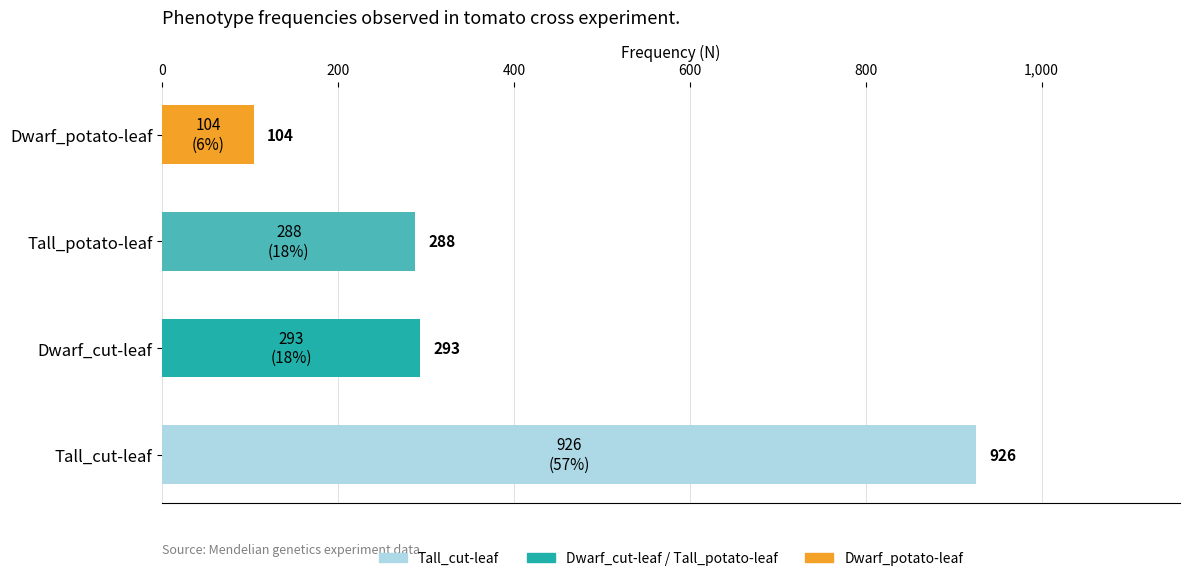

The chart shows a value of 293 at Dwarf_cut-leaf. True or false?

True